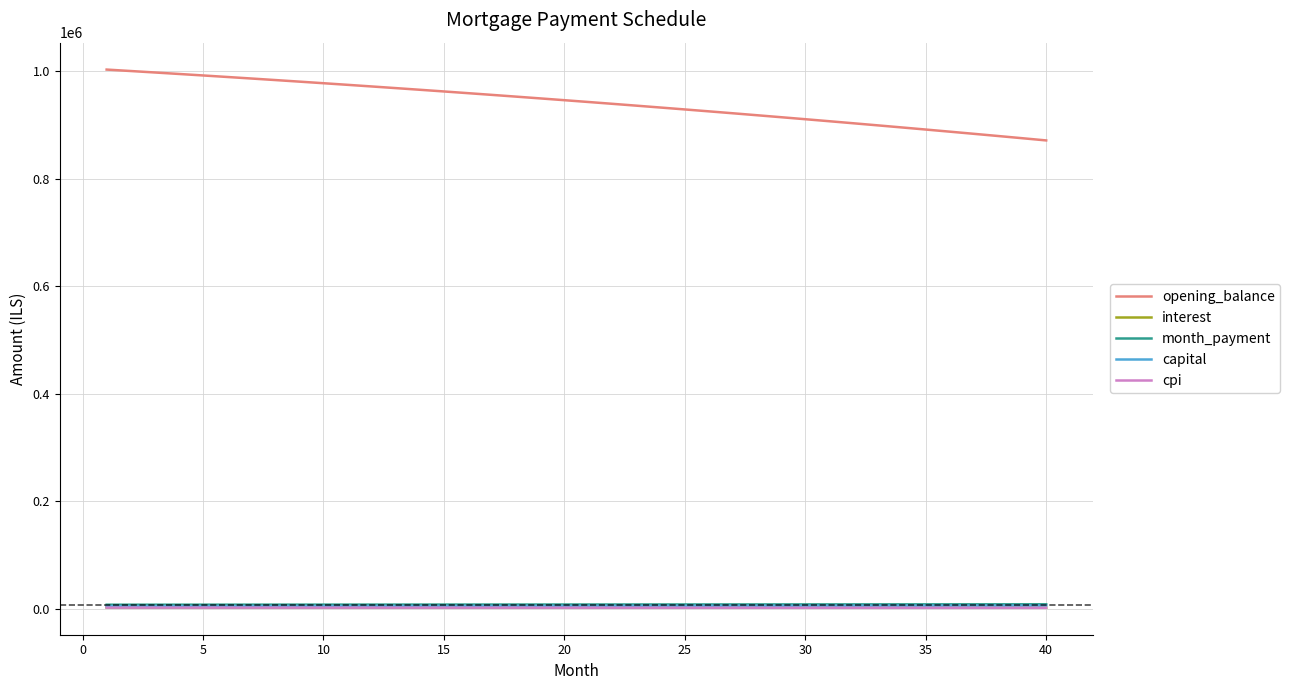

True or false: cpi and opening_balance cross at least once.

False